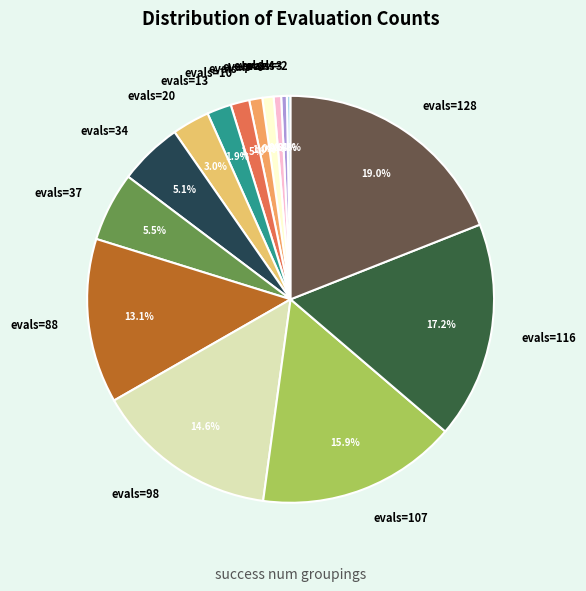

What percentage is the evals=88 slice, to the nearest percent?

13%